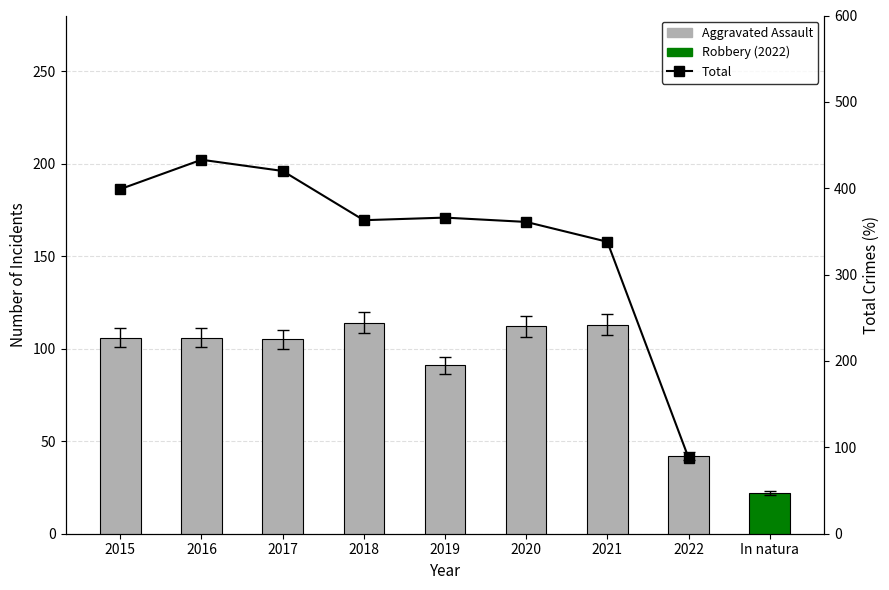

What is the difference between the highest and lowest values at 2016?

327